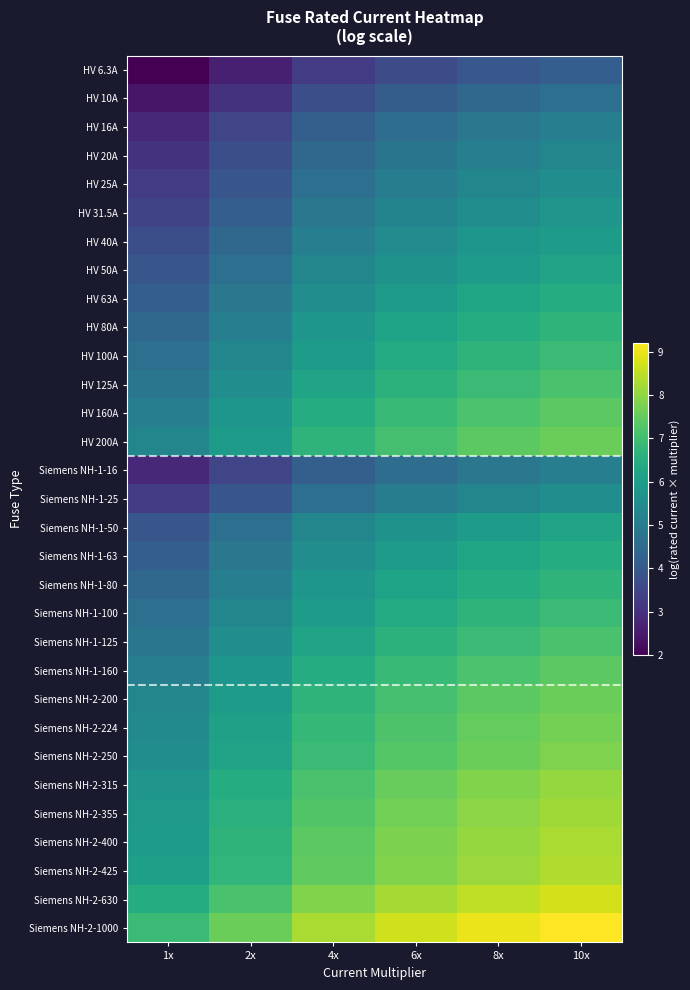

What is the greatest value displayed?

9.2